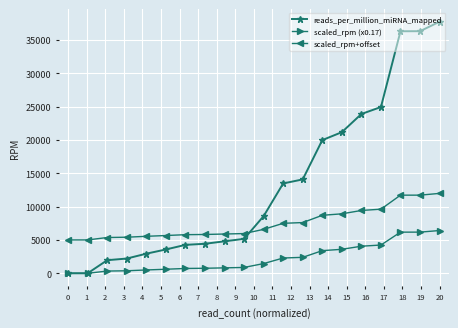

How many values in the reads_per_million_miRNA_mapped series exceed 8566?

10